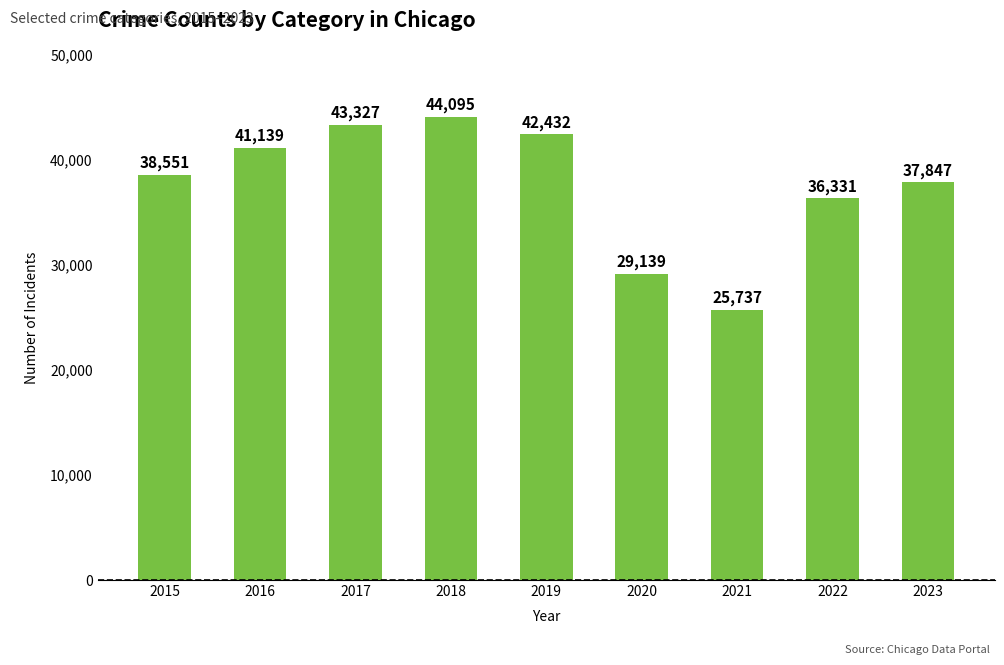

Between 2021 and 2016, which is larger?

2016